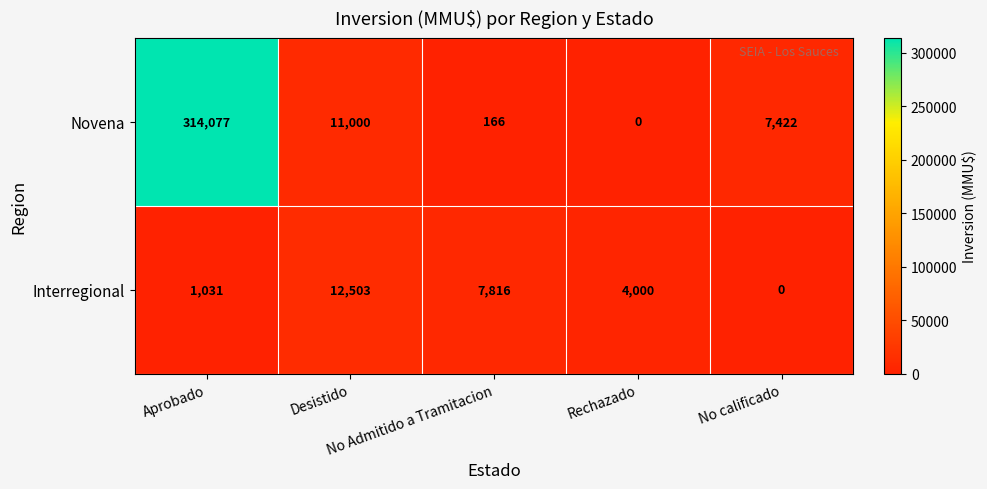

List the series in order of their peak value, highest first.

Novena, Interregional